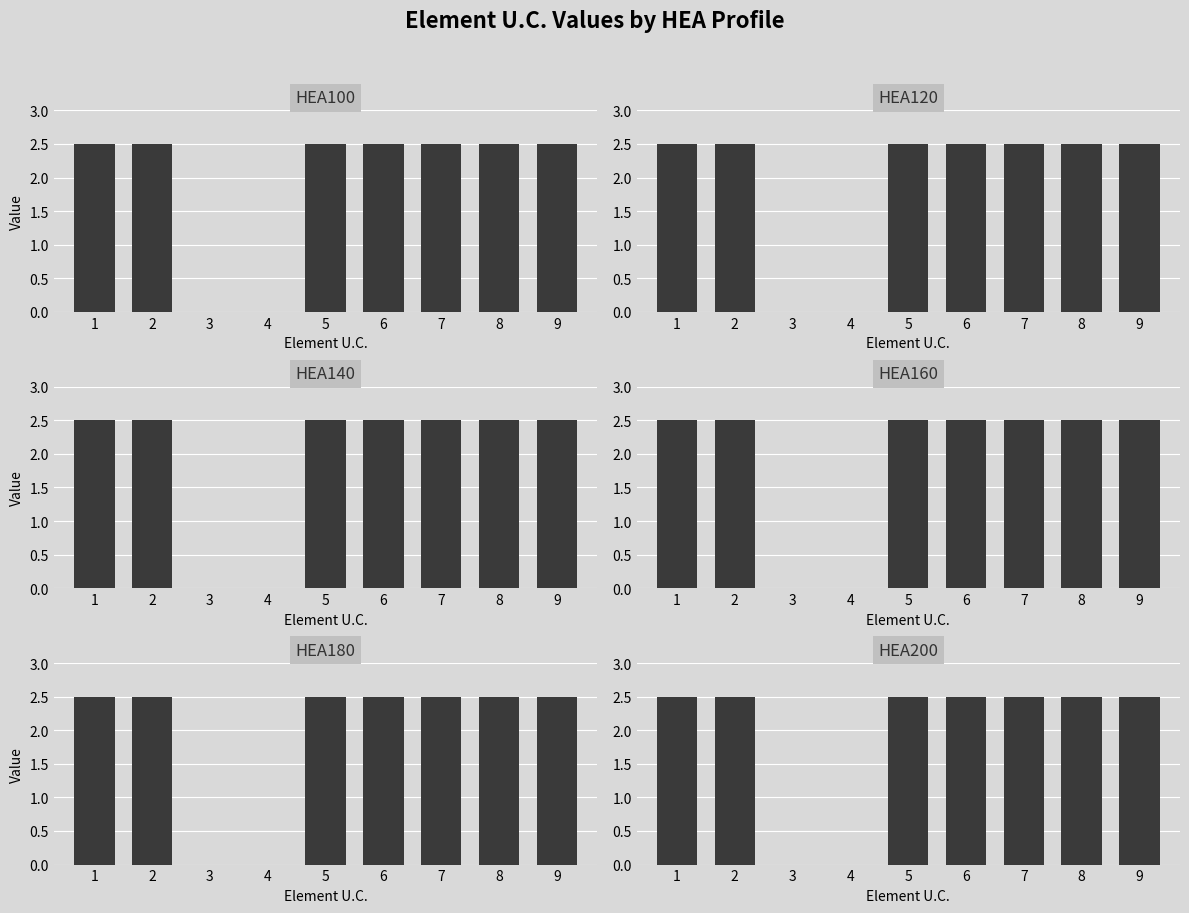

Are the bars grouped side by side (vs. stacked)?

Yes